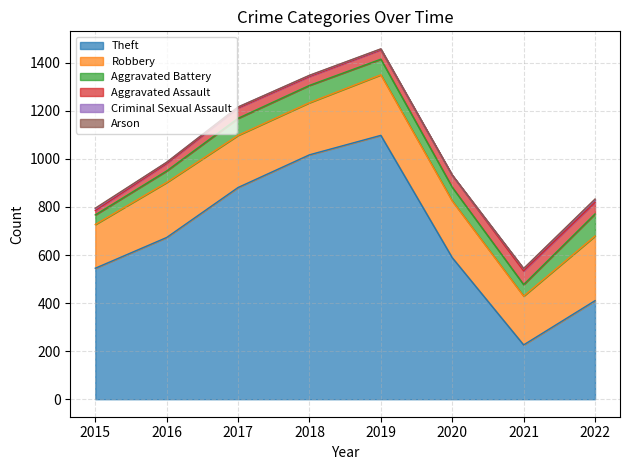

True or false: Arson and Aggravated Battery cross at least once.

False